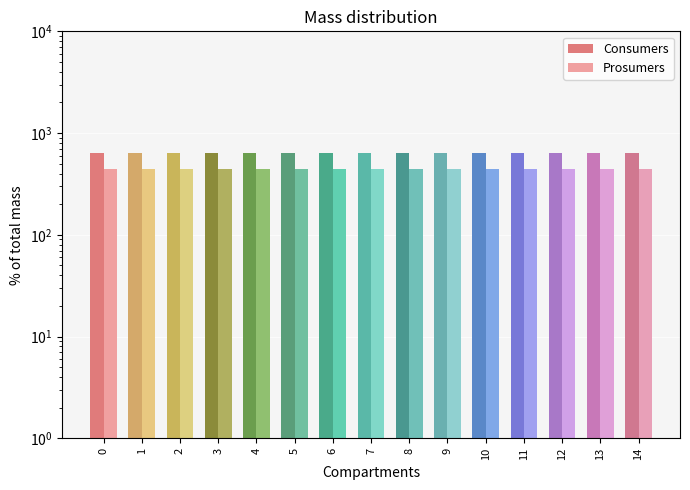

Which has a higher value, 2 or 13?

2